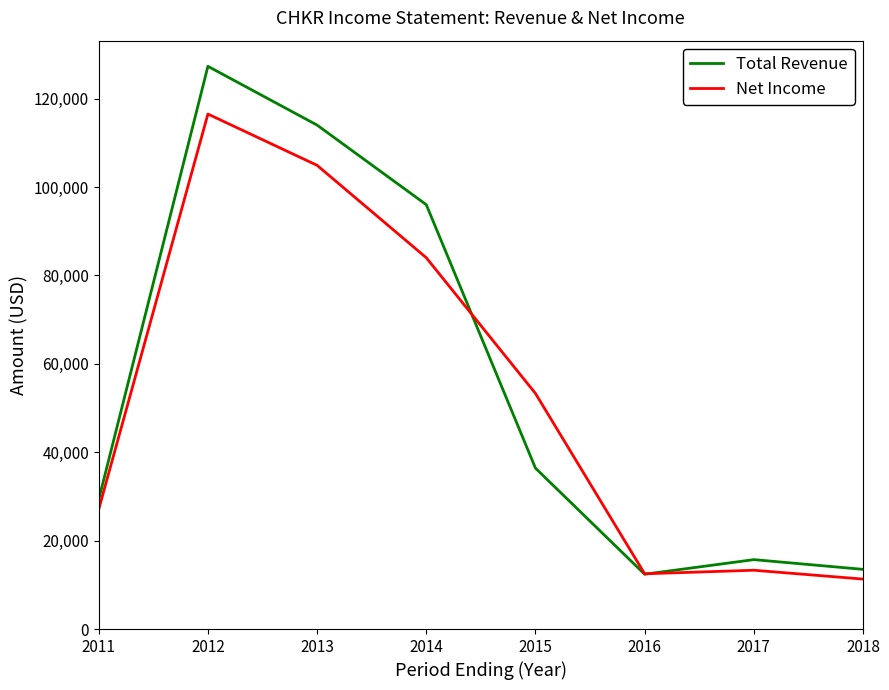

How many times do Total Revenue and Net Income cross each other?

2